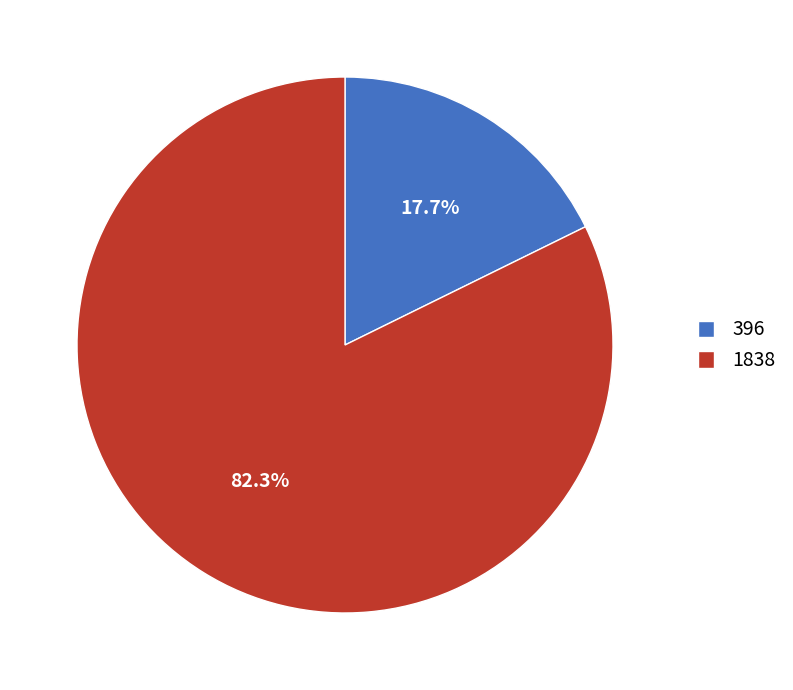

Rank the categories by value from highest to lowest.

1838, 396